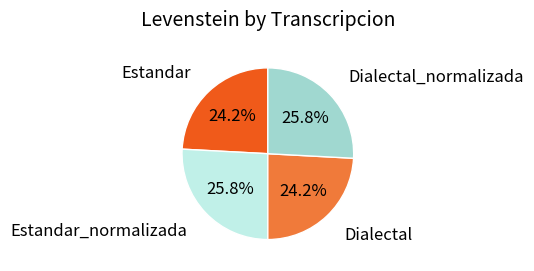

Is there any slice that represents more than half of the pie?

No